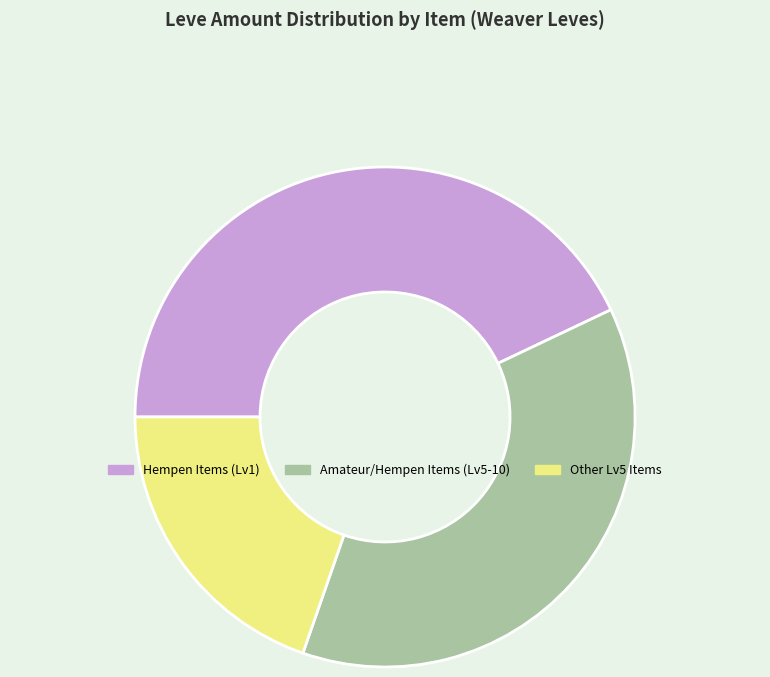

How many slices are in this pie chart?

3